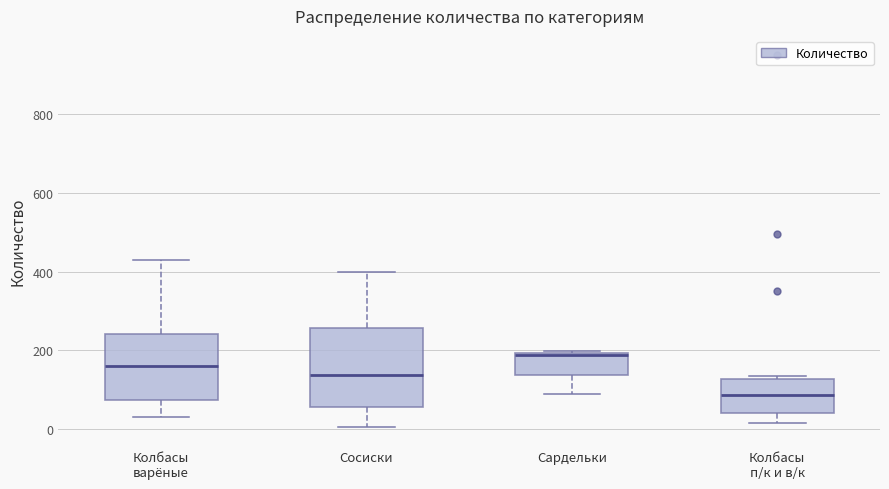

Reading left to right, read every box against the y-axis: the position of its median line, the range the box covers, and the ends of its whiskers. The values are not printed on the chart, so give them approximately, as read against the axis.

Колбасы варёные: median 160, box 80 to 240, whiskers 40 to 420
Сосиски: median 140, box 60 to 260, whiskers 0 to 400
Сардельки: median 180, box 140 to 200, whiskers 80 to 200
Колбасы п/к и в/к: median 80, box 40 to 120, whiskers 20 to 140